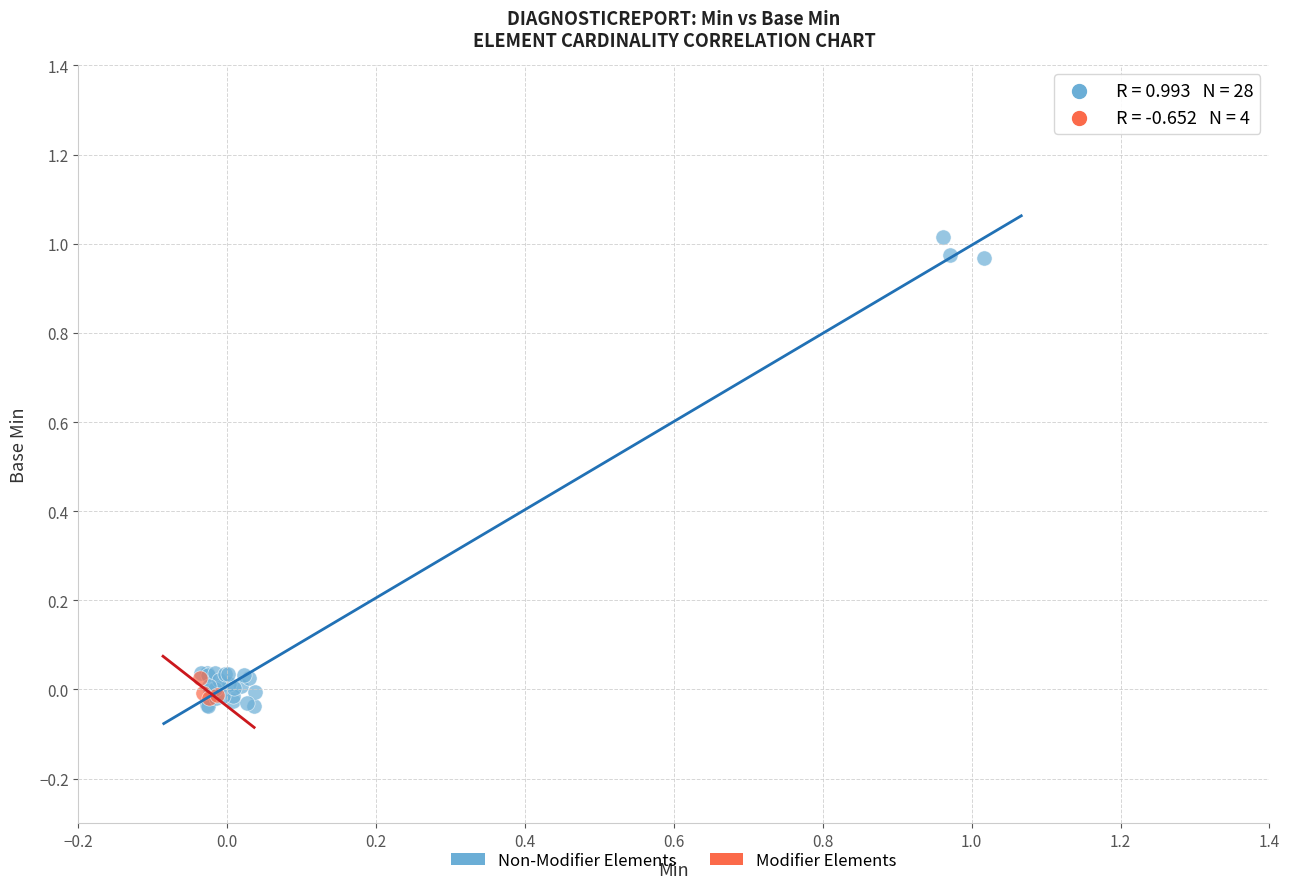

Which series reaches the maximum Y coordinate?

Non-Modifier Elements